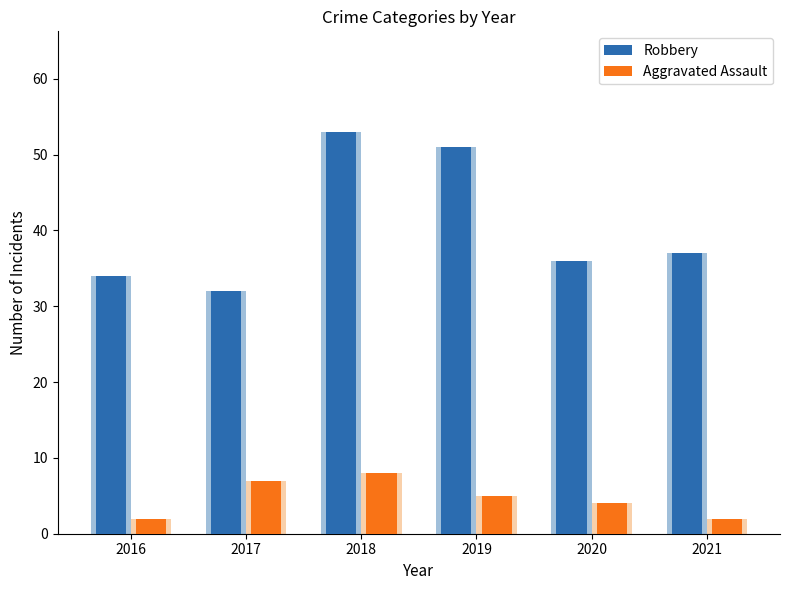

What is the maximum value shown in the chart?

53